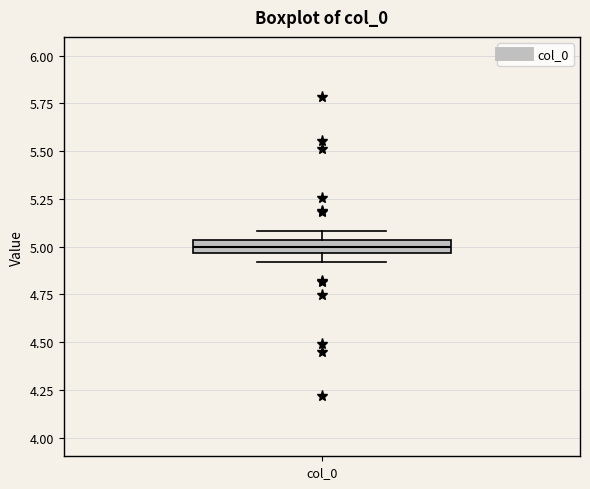

Where is the upper edge of the box for col_0 on the y-axis? The values are not printed on the chart, so give them approximately, as read against the axis.

5.05